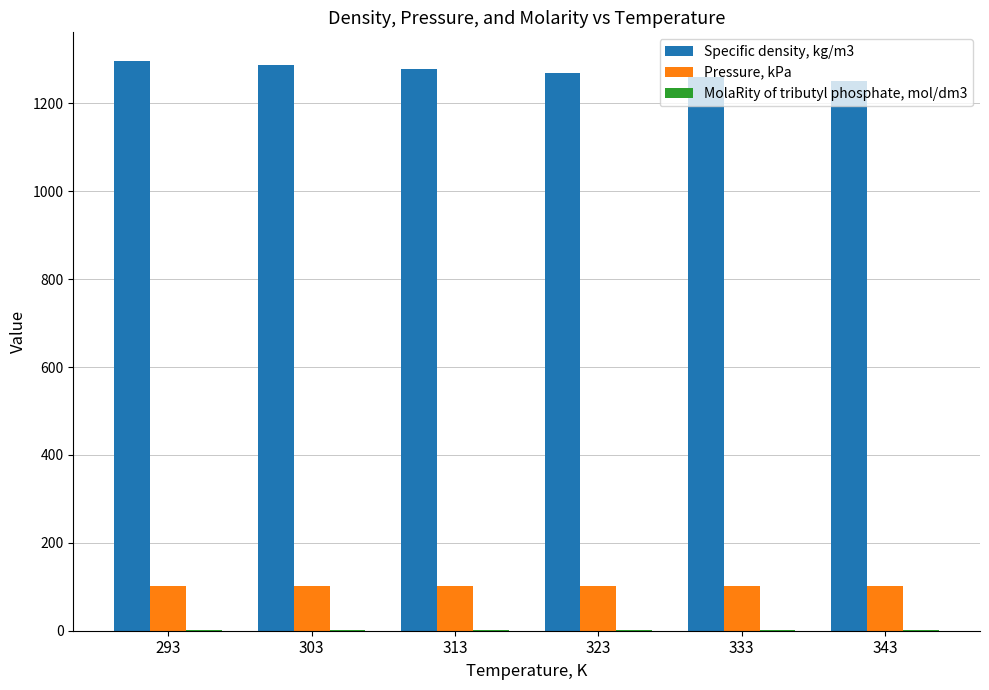

Read the Pressure, kPa value at 333.

101.3